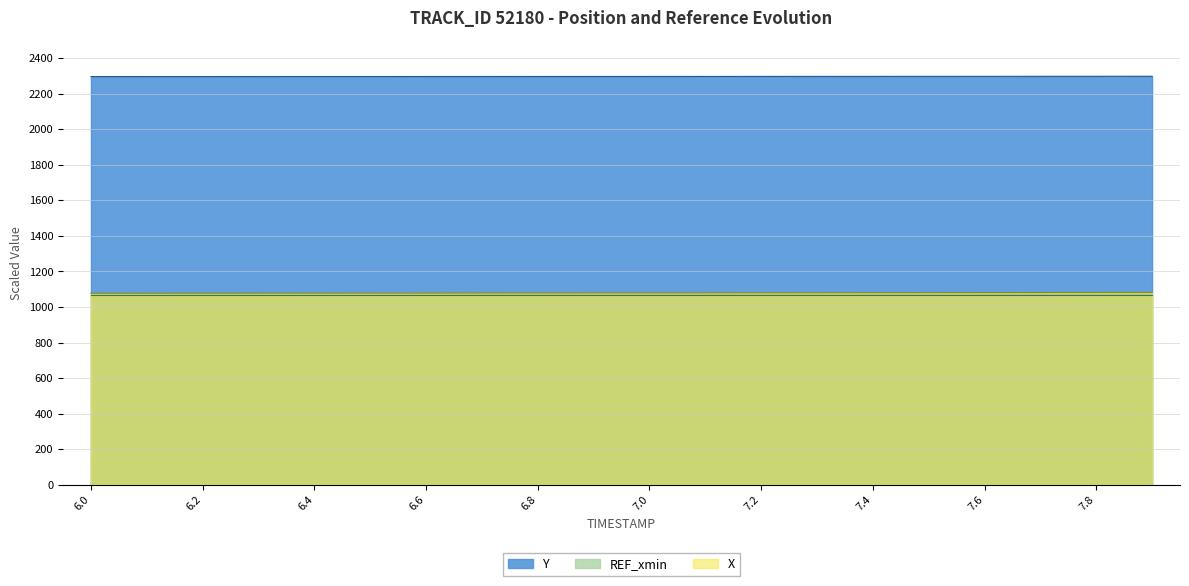

What position from the right is 7.3?

7